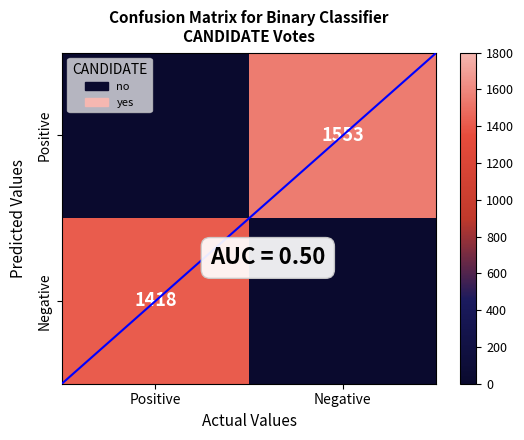

What is the maximum value shown in the chart?

1553